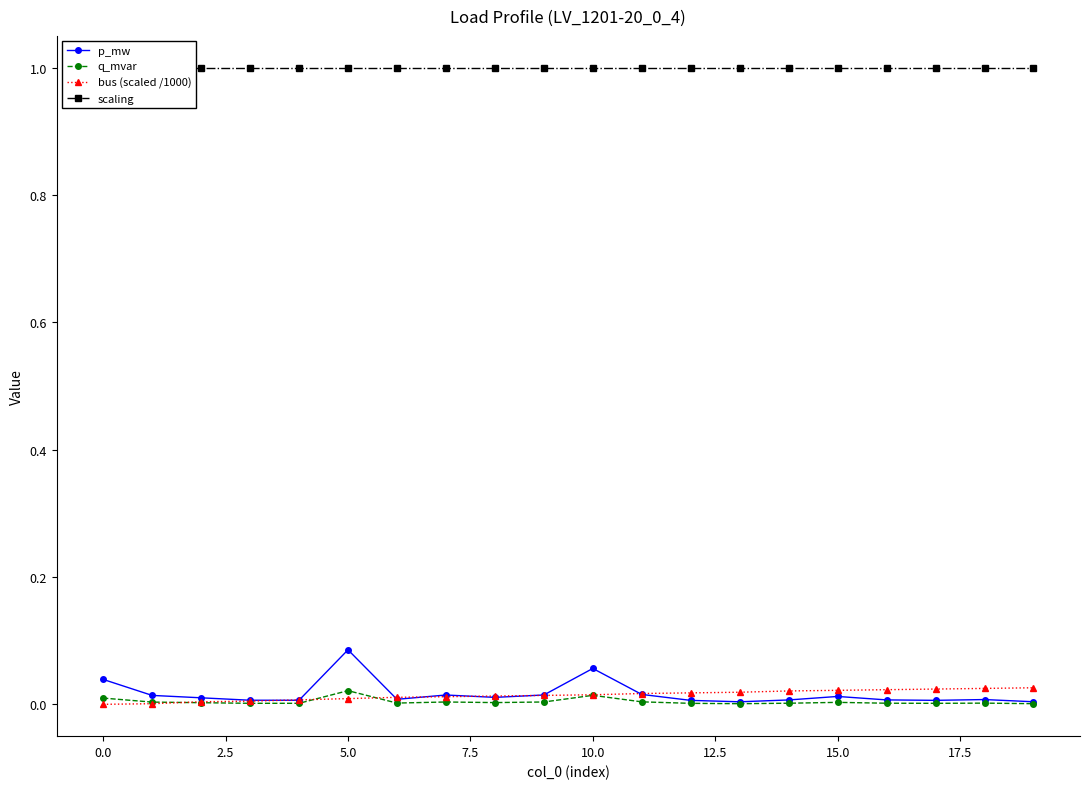

What position from the right is 17?

3